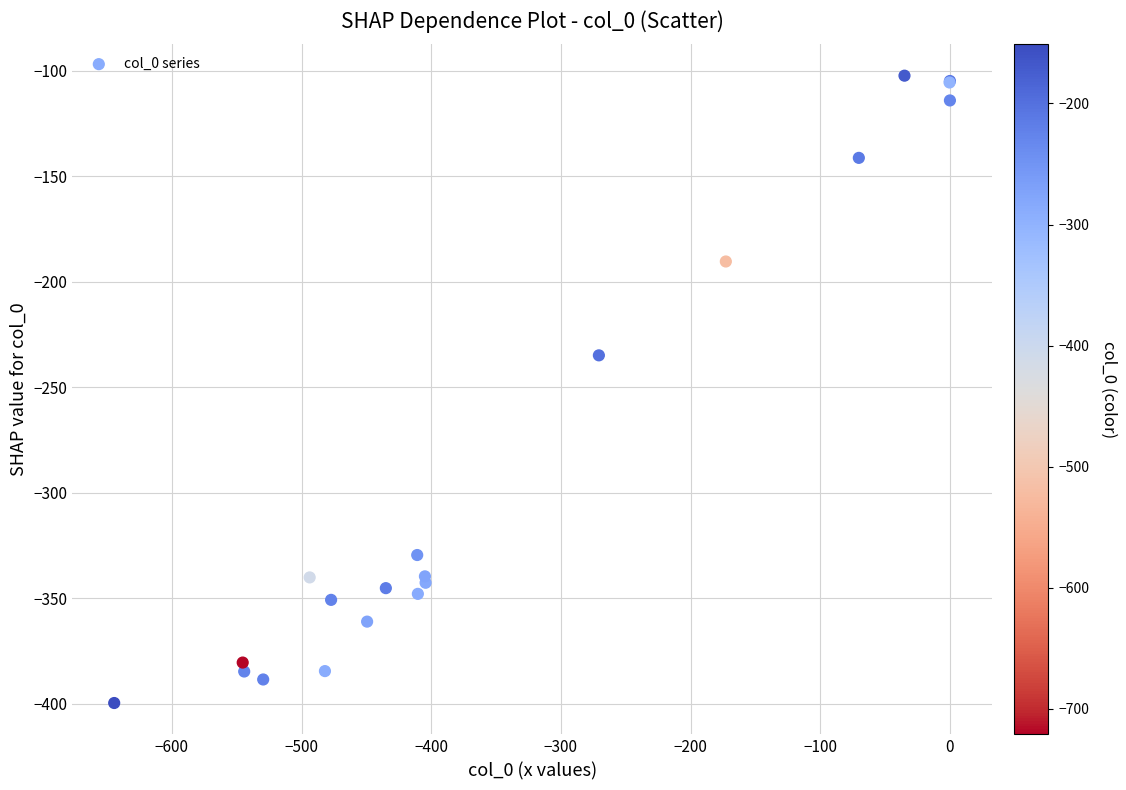

What Y value in the scatter plot is closest to -250?

-234.9